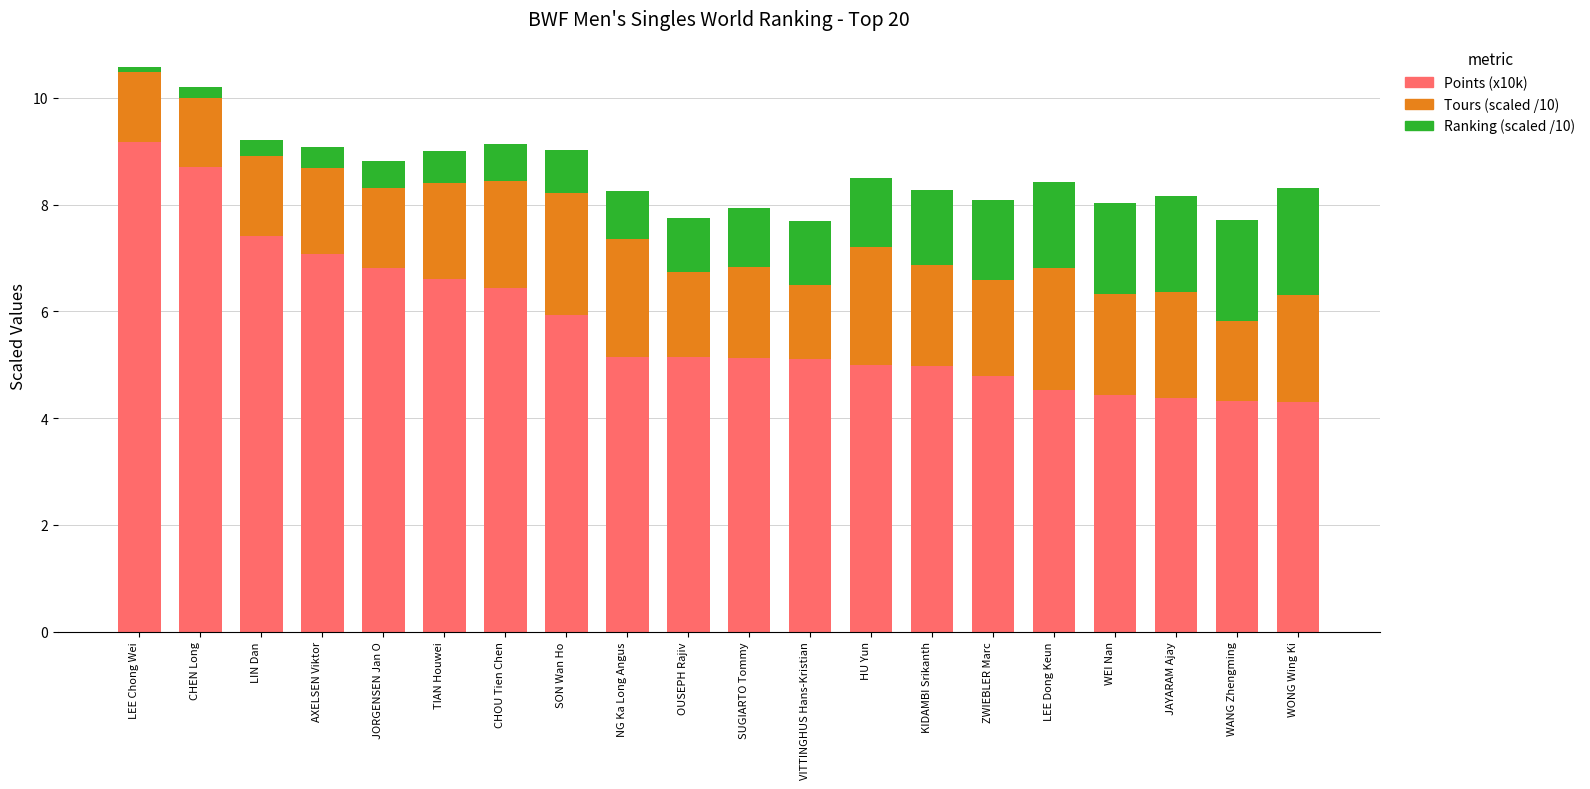

What is the approximate value of Points (x10k) at LEE Dong Keun?

4.5